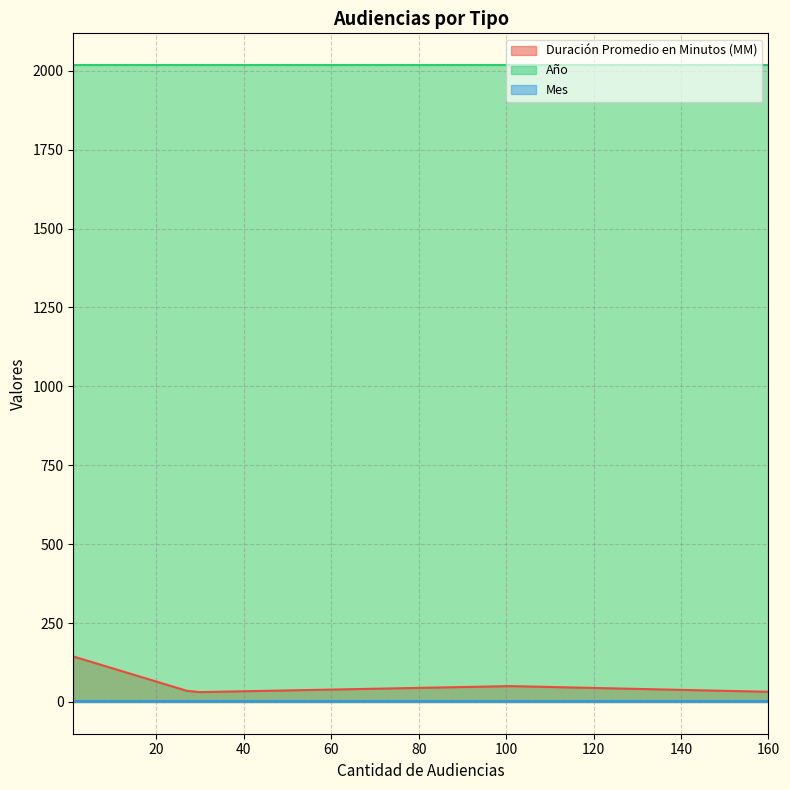

Which series has the widest spread of values?

Duración Promedio en Minutos (MM)